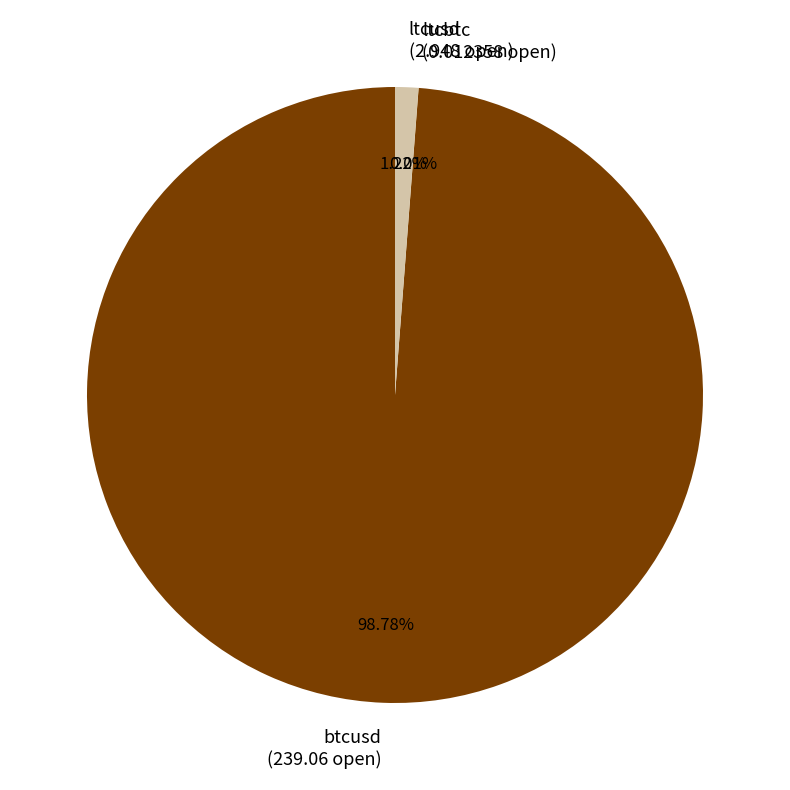

Which slice represents more than half of the pie?

btcusd